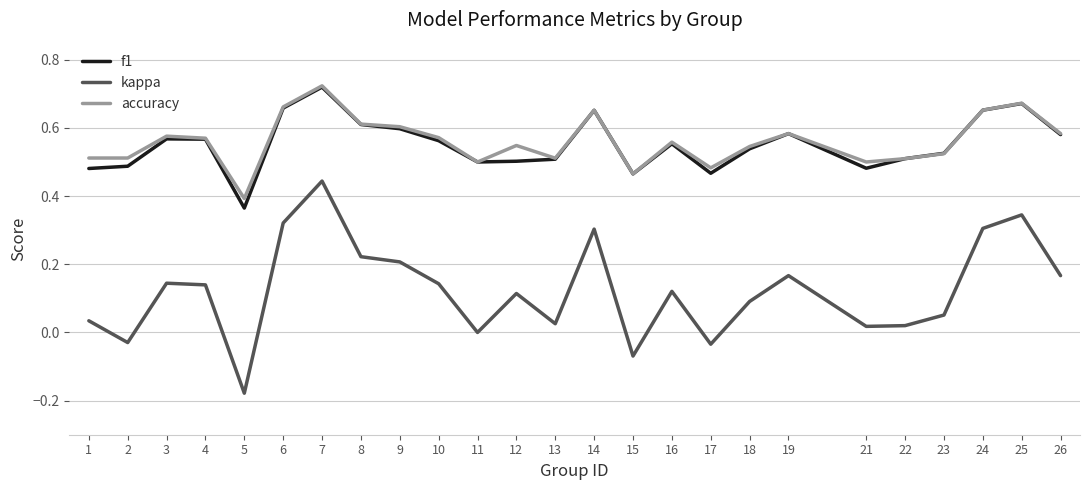

Is it true that accuracy equals 0.6 at 19?

True